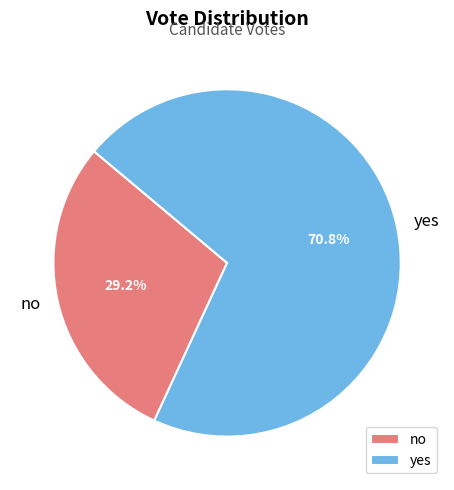

How many slices are in this pie chart?

2